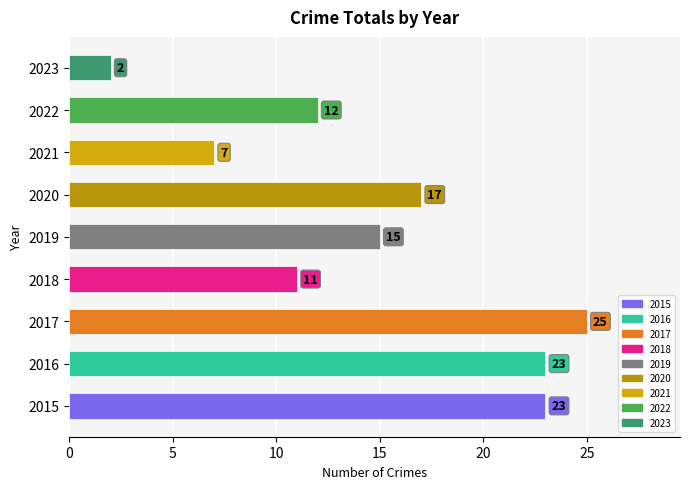

Is it true that the value at 2021 is 7?

True